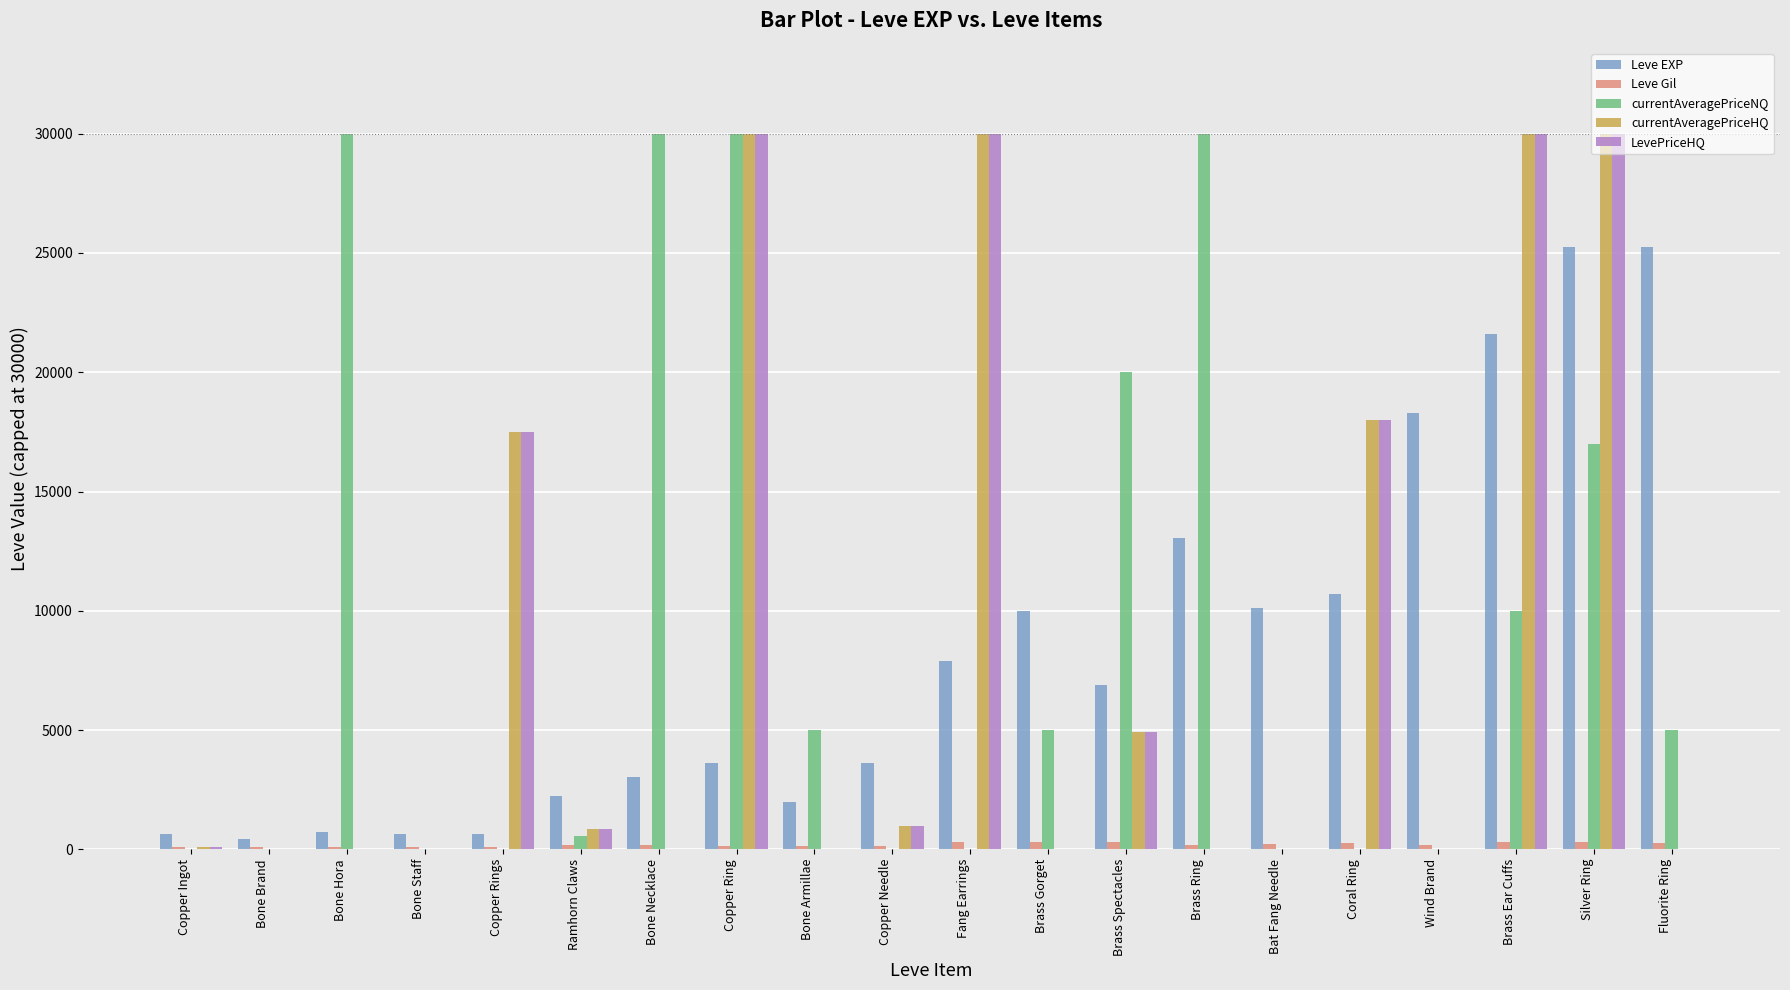

Where does the currentAveragePriceNQ series first go above 5000?

Bone Hora